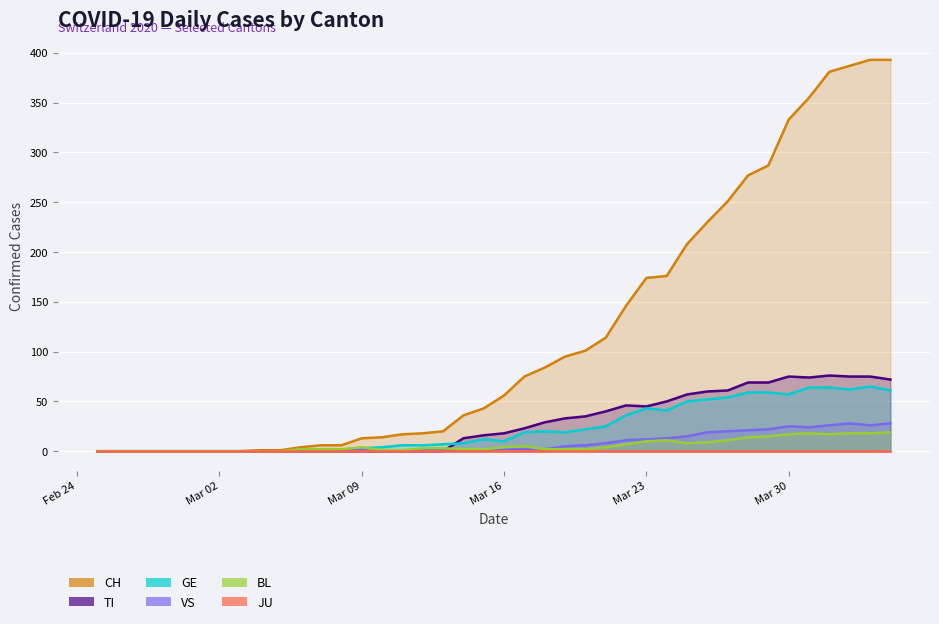

What is the label of the 33rd point from the left?

2020-03-28